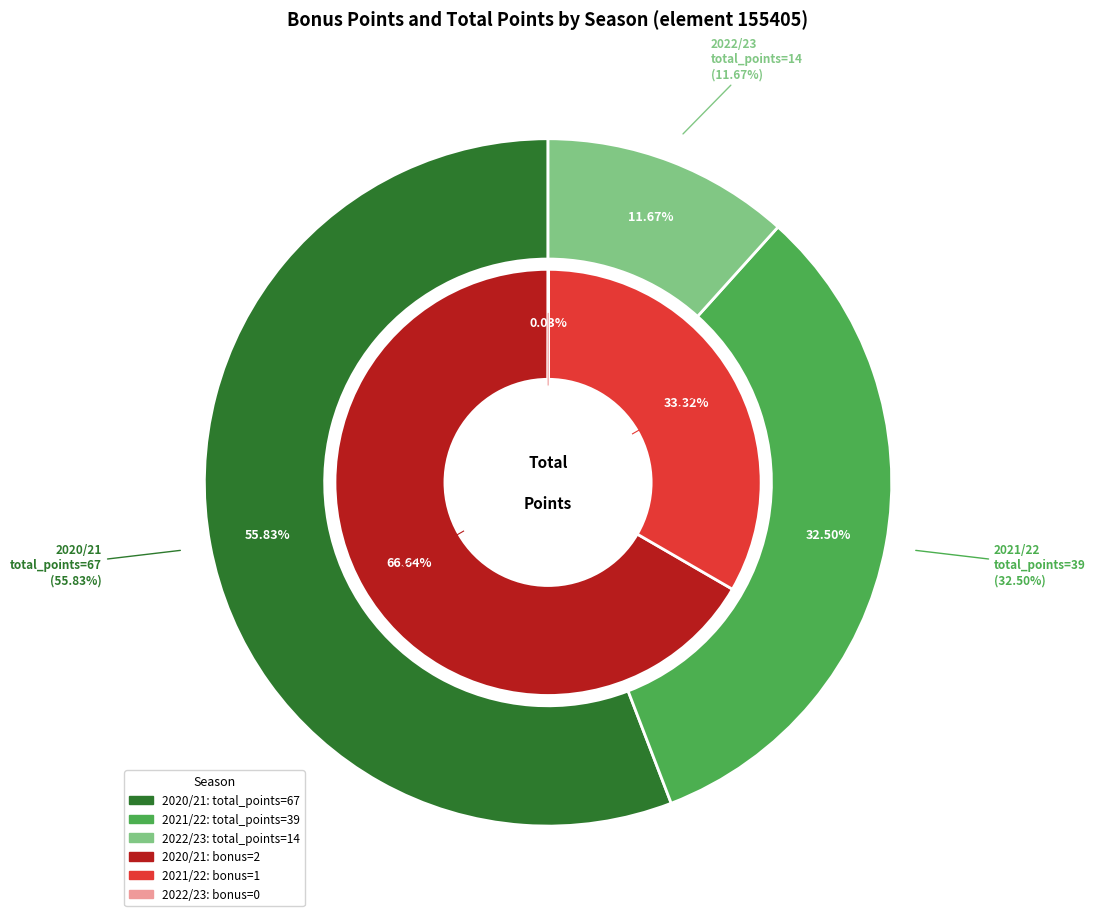

To the nearest percent, what is the difference between the 2021/22 and 2022/23 slice percentages?

33%